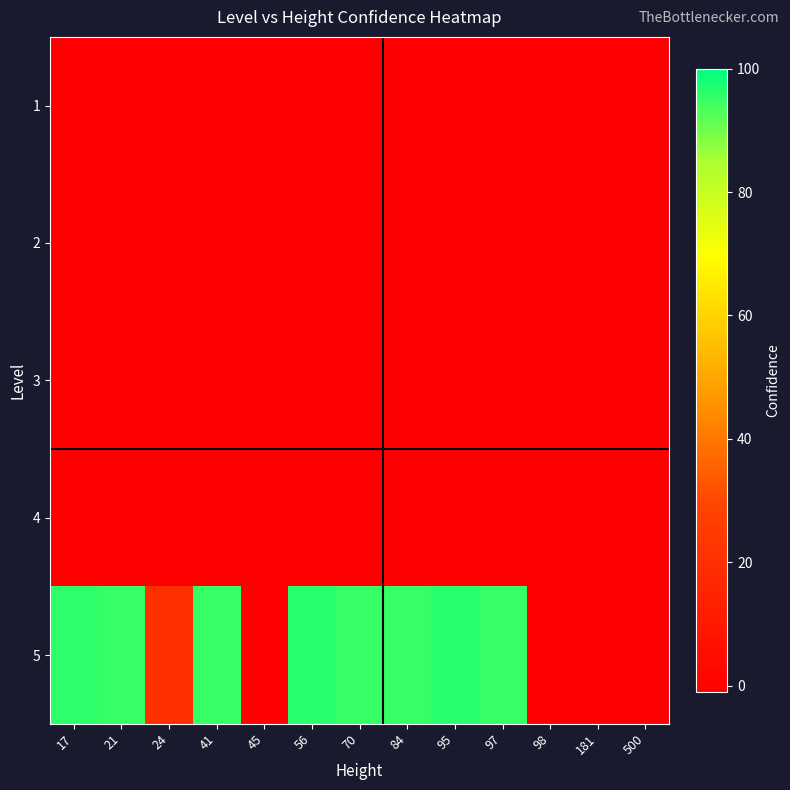

List the series in order of their peak value, lowest first.

1, 2, 3, 4, 5